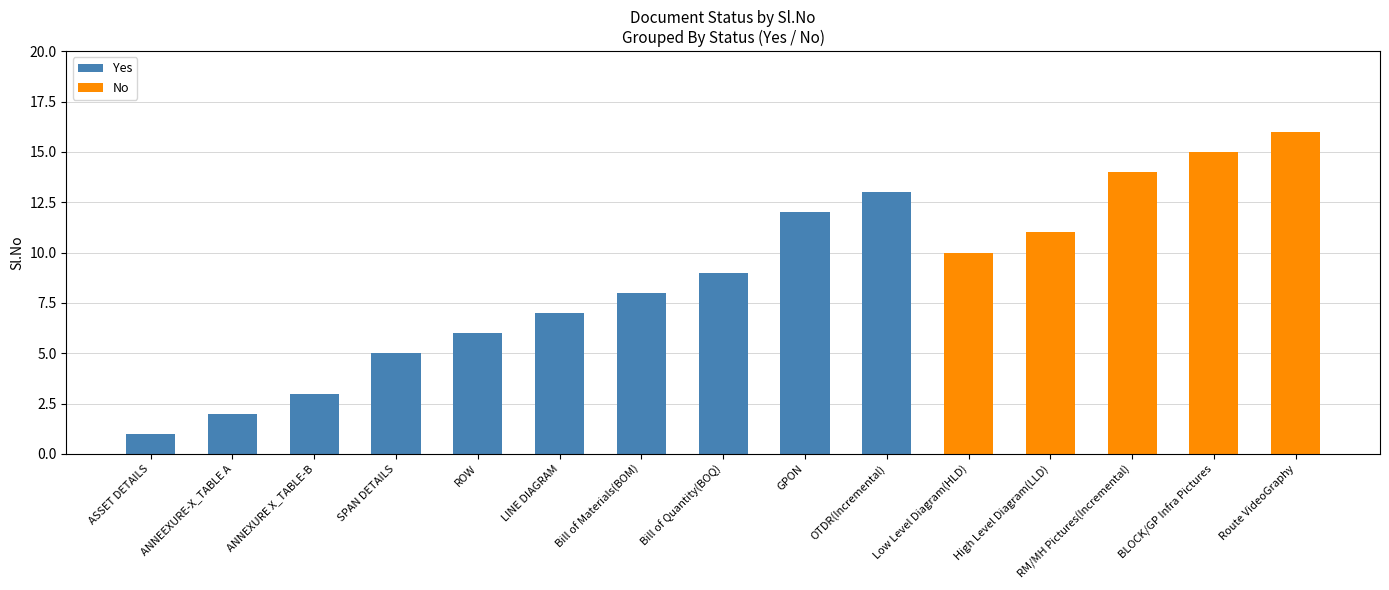

What is the approximate value of Yes at OTDR(Incremental), to the nearest 10?

10